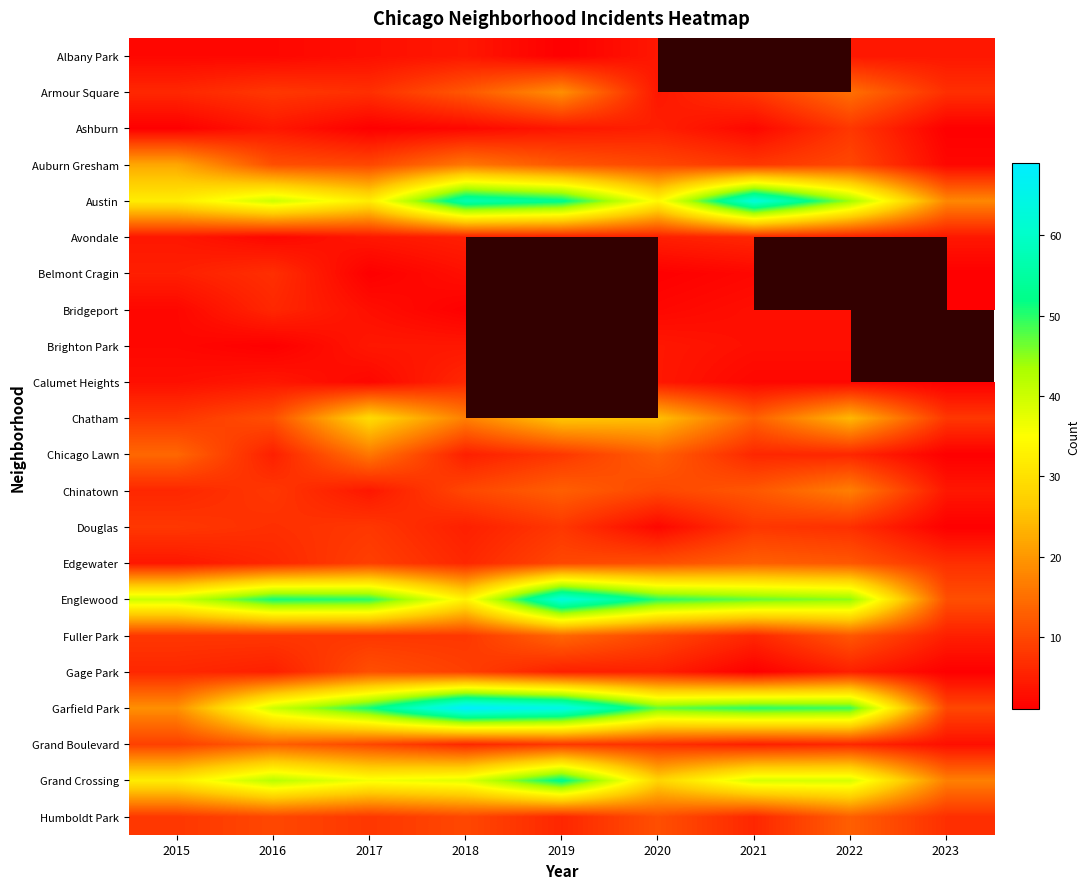

The Garfield Park series shows 50.0 at 2021. True or false?

True